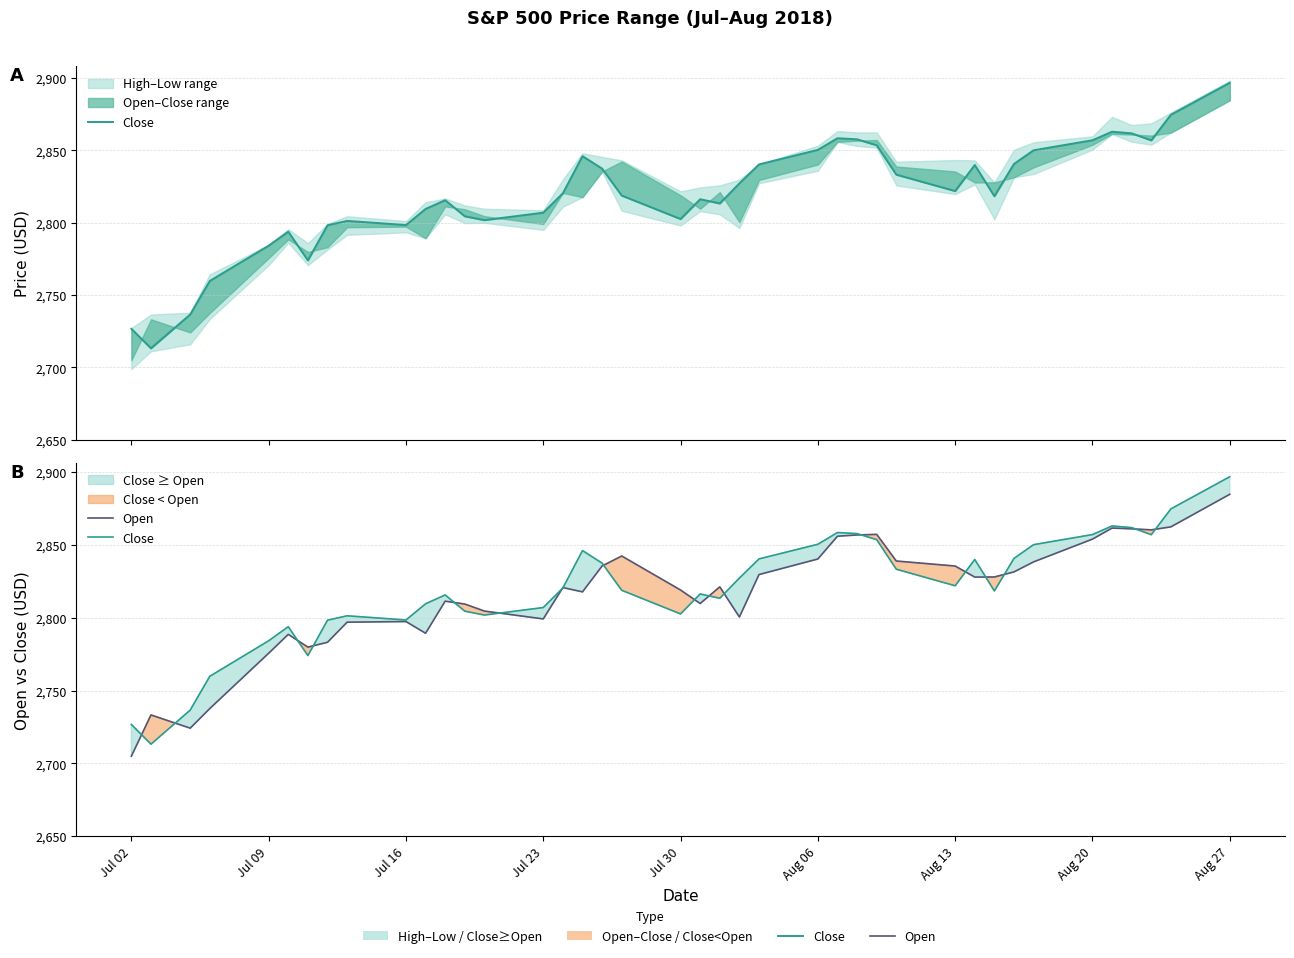

Is the value of Open at 31 greater than the value of Close at Jul 02?

Yes